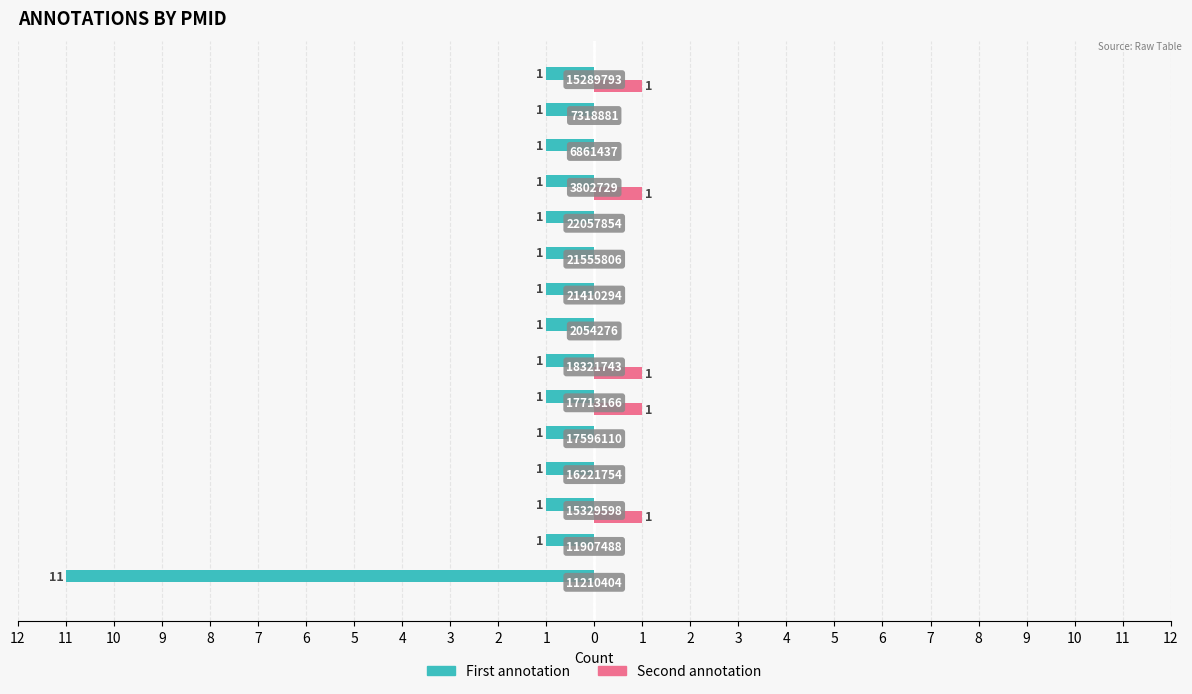

Reading right to left, transcribe all the data shown in this chart.

First annotation: 2=-1	1=-1	0=-1	12=-1	11=-1	10=-1	9=-1	8=-1	7=-1	6=-1	5=-1	4=-1	3=-1	2=-1	1=-11
Second annotation: 2=1	1=0	0=0	12=1	11=0	10=0	9=0	8=0	7=1	6=1	5=0	4=0	3=1	2=0	1=0